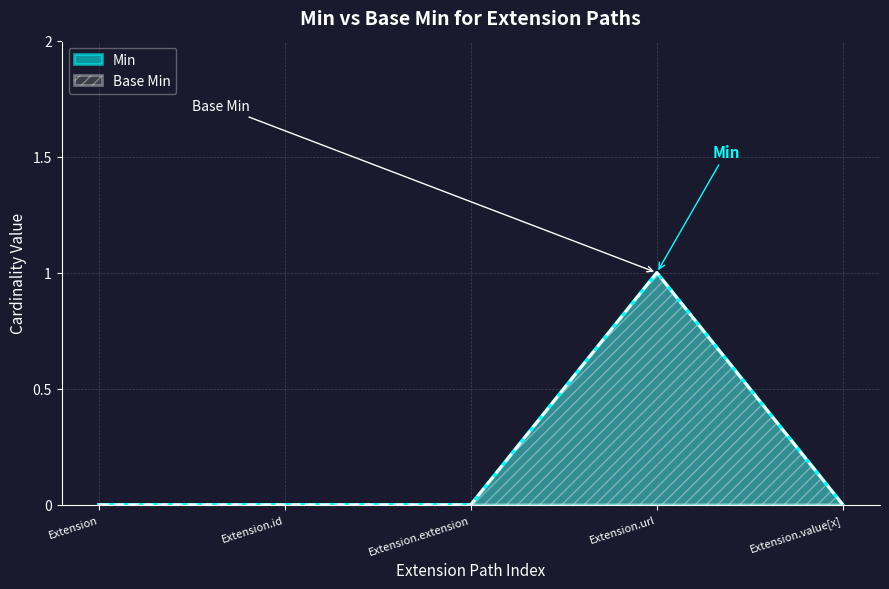

Reading left to right, transcribe all the data shown in this chart.

Min: 0	0	0	1	0
Base Min: 0	0	0	1	0